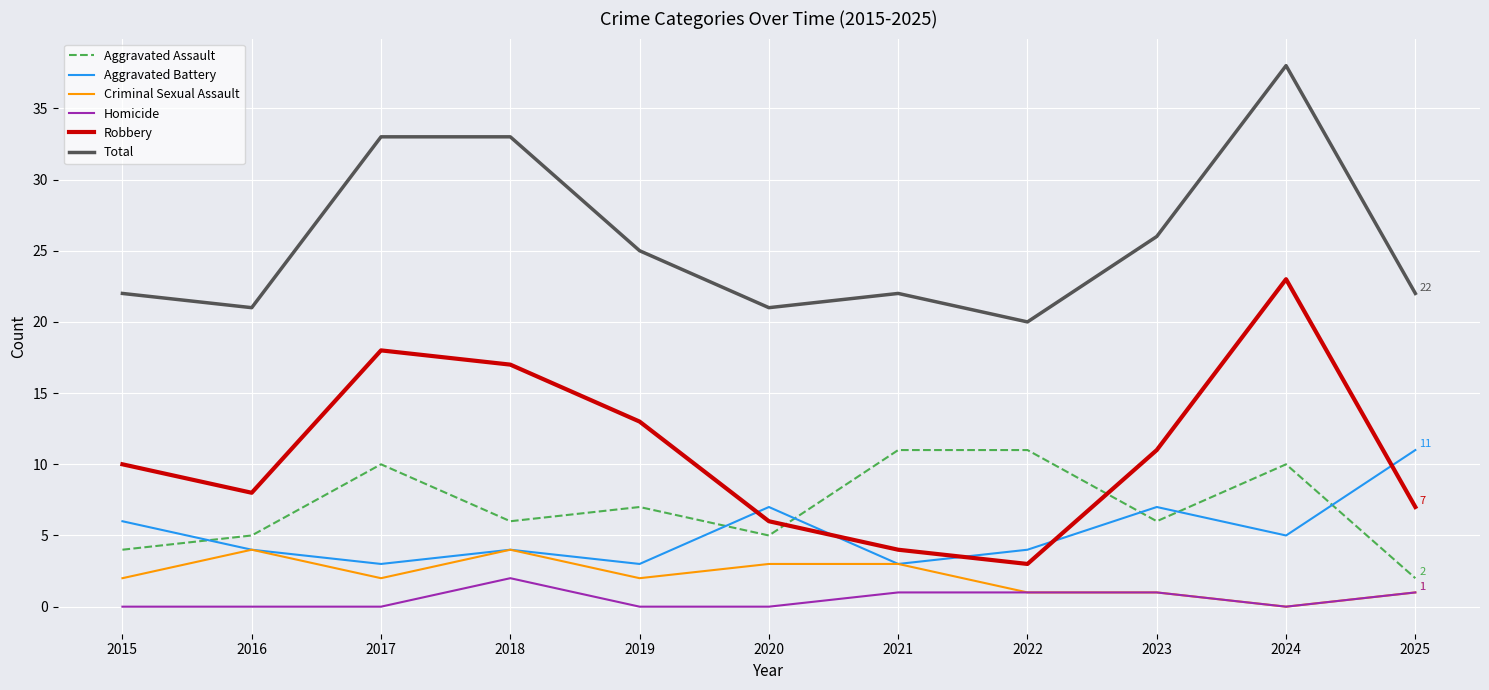

What is the approximate value of Aggravated Battery at 2019?

3